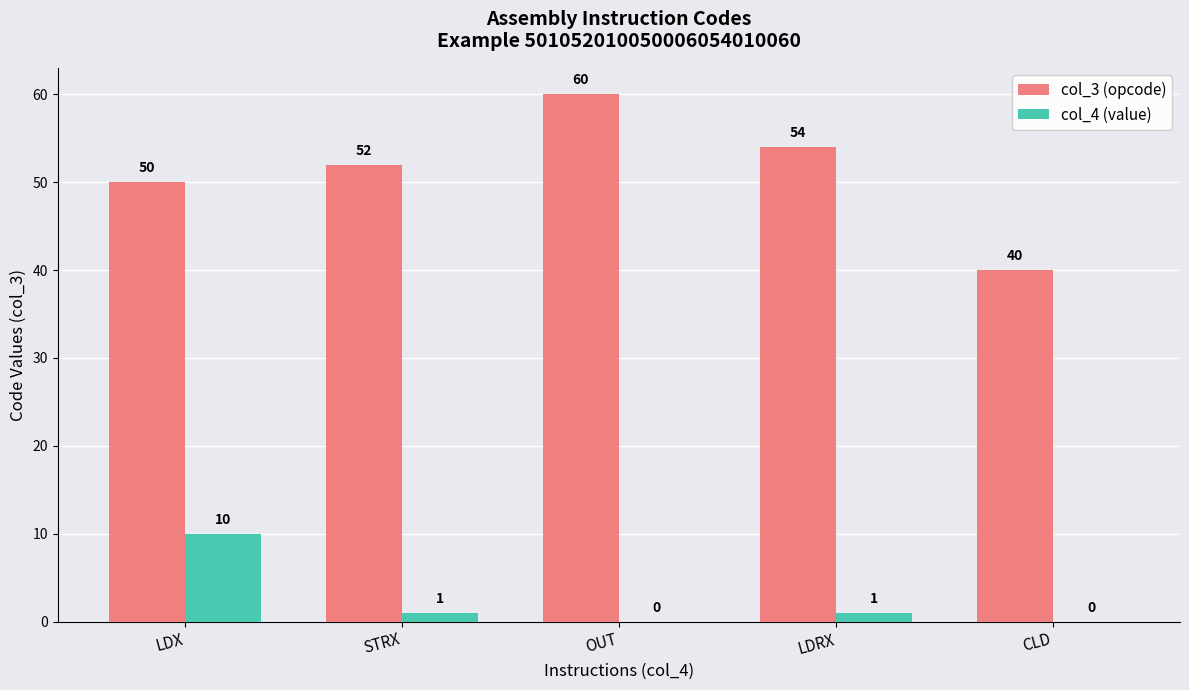

What is the sum of all col_4 (value) values?

12